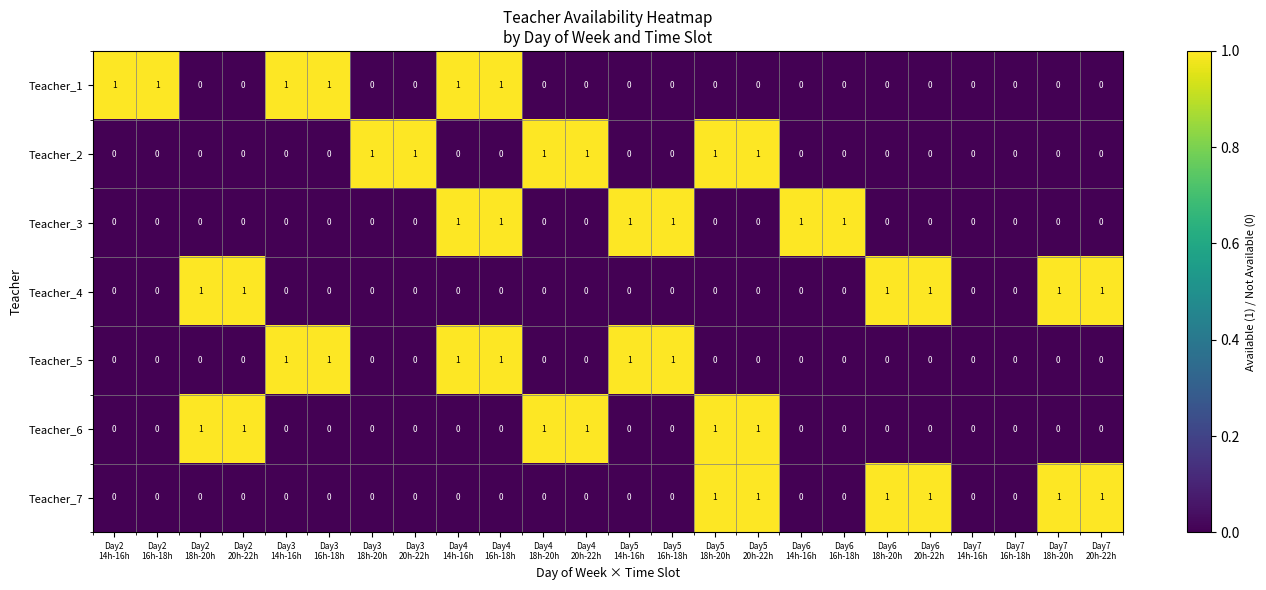

How many Teacher_4 values are between 0 and 1?

24